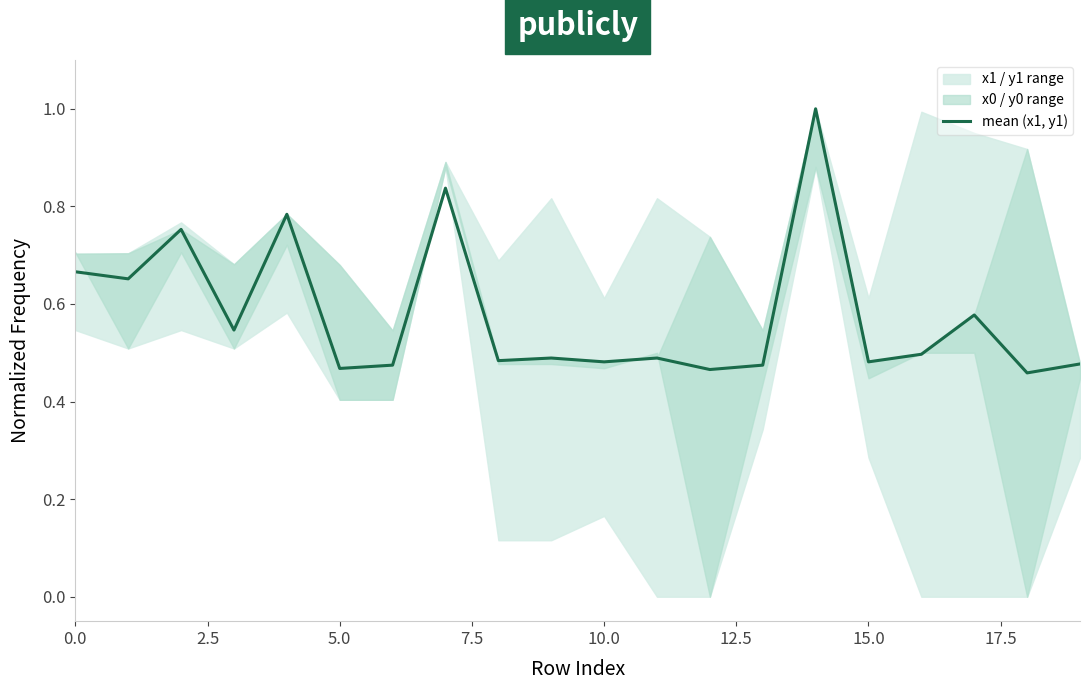

Count the values in the range 0 to 1.

20